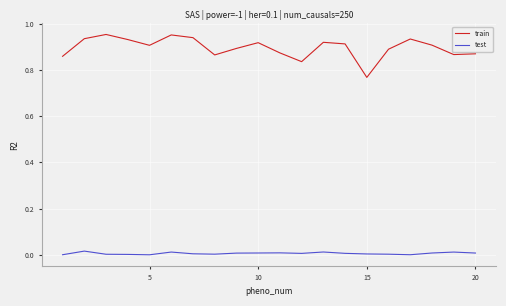

Which series has the largest total across all categories?

train